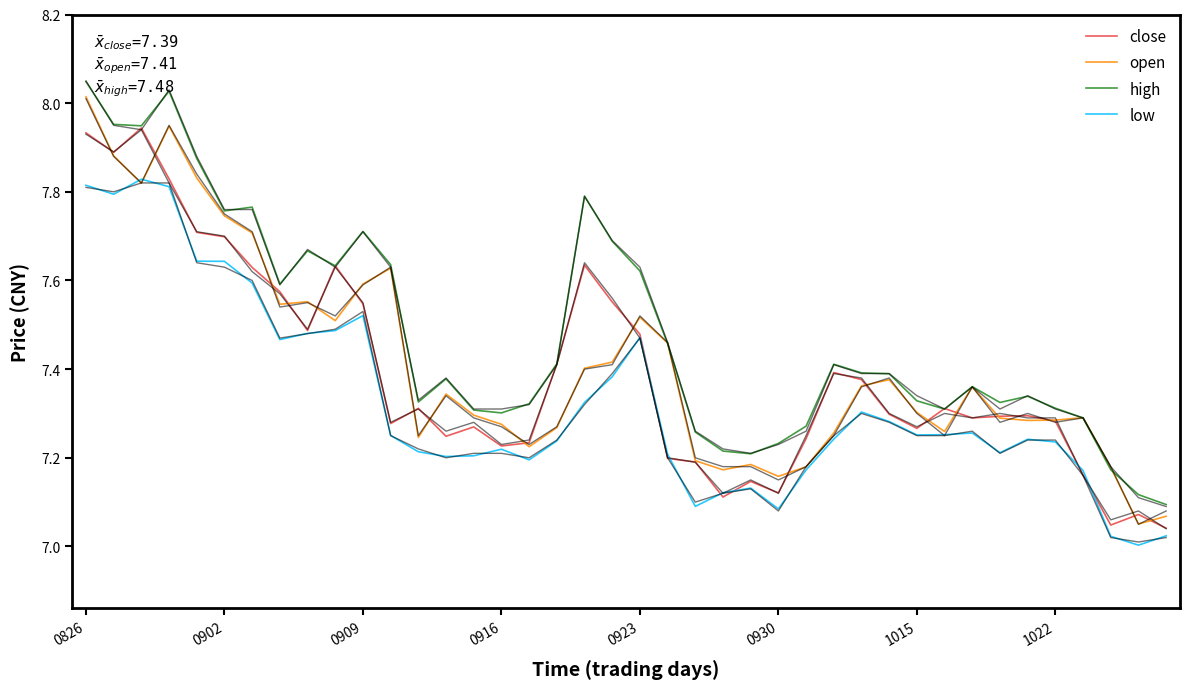

True or false: low and high intersect in this chart.

False